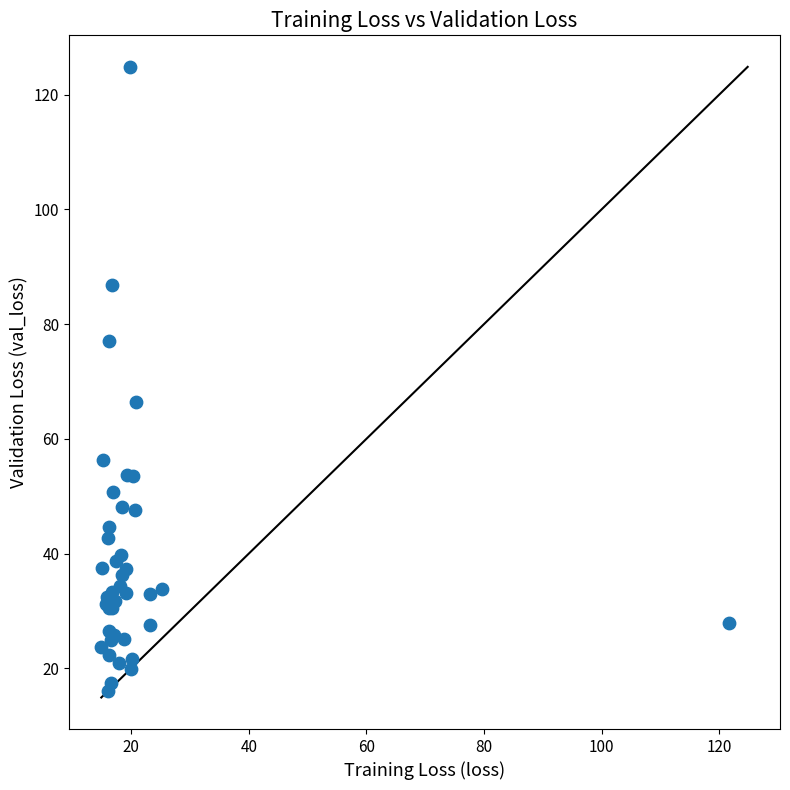

What Y value in the scatter plot is closest to 70?

66.4